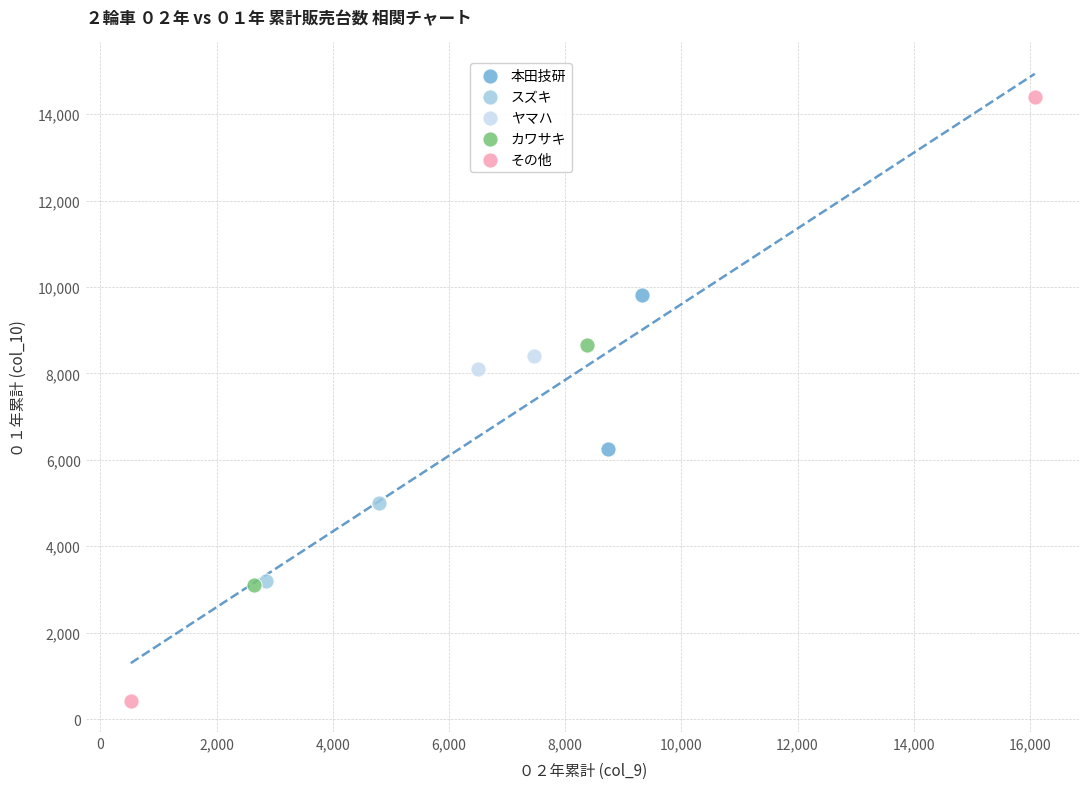

Which series contains the highest Y value?

その他